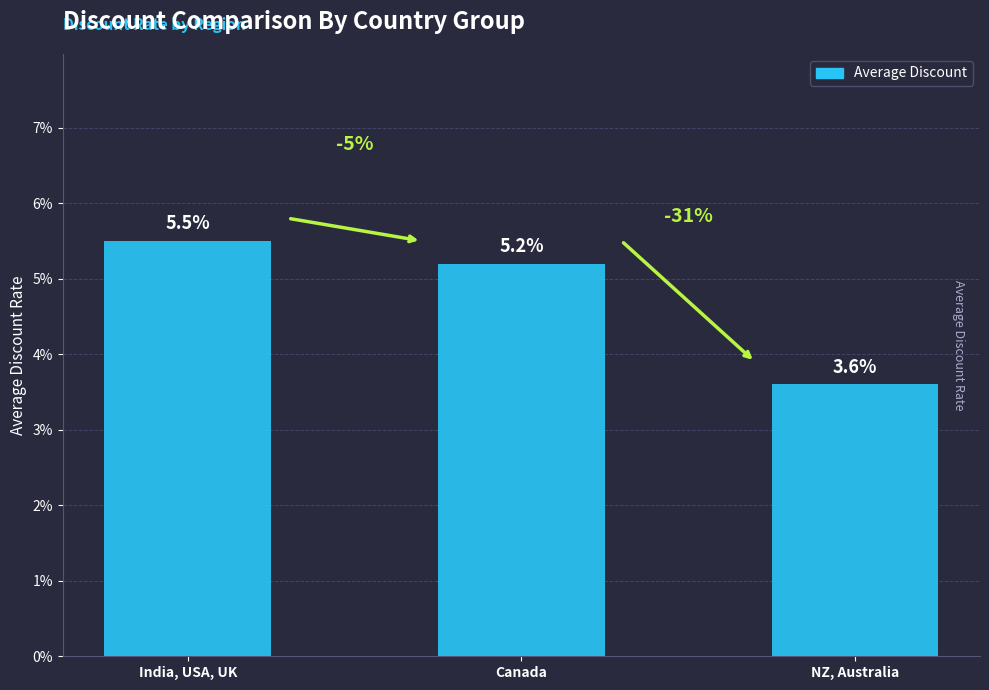

What is the label of the 2nd bar from the right?

Canada